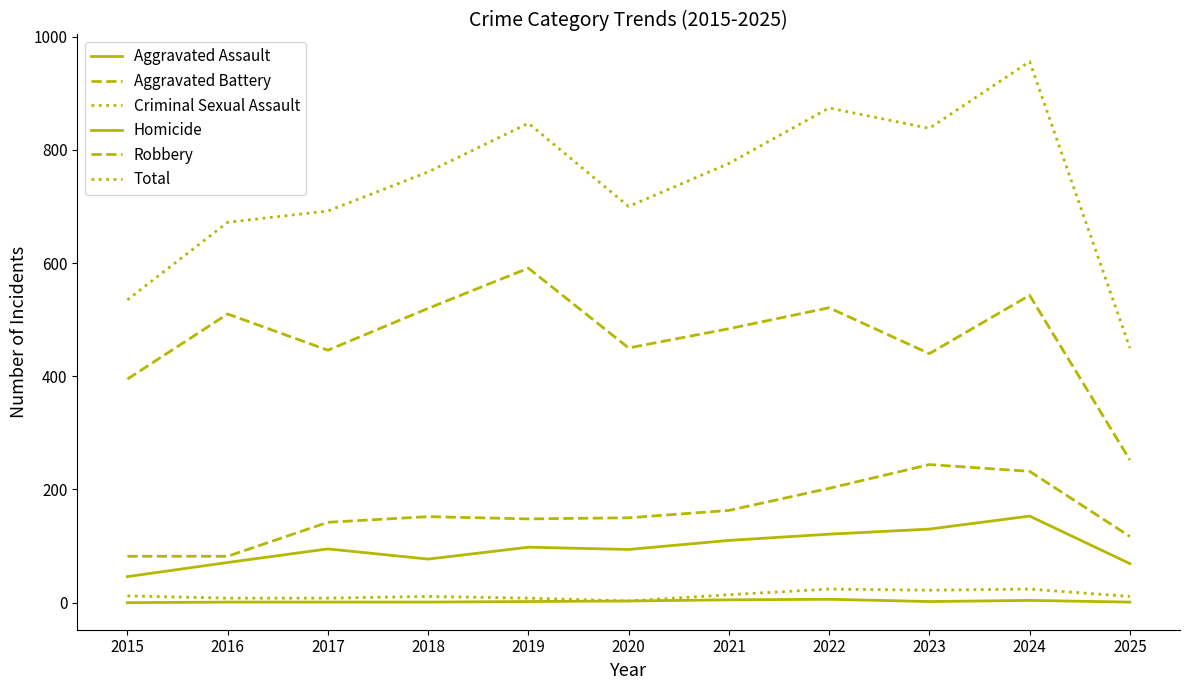

Between 2023 and 2025, which series saw the biggest shift?

Total